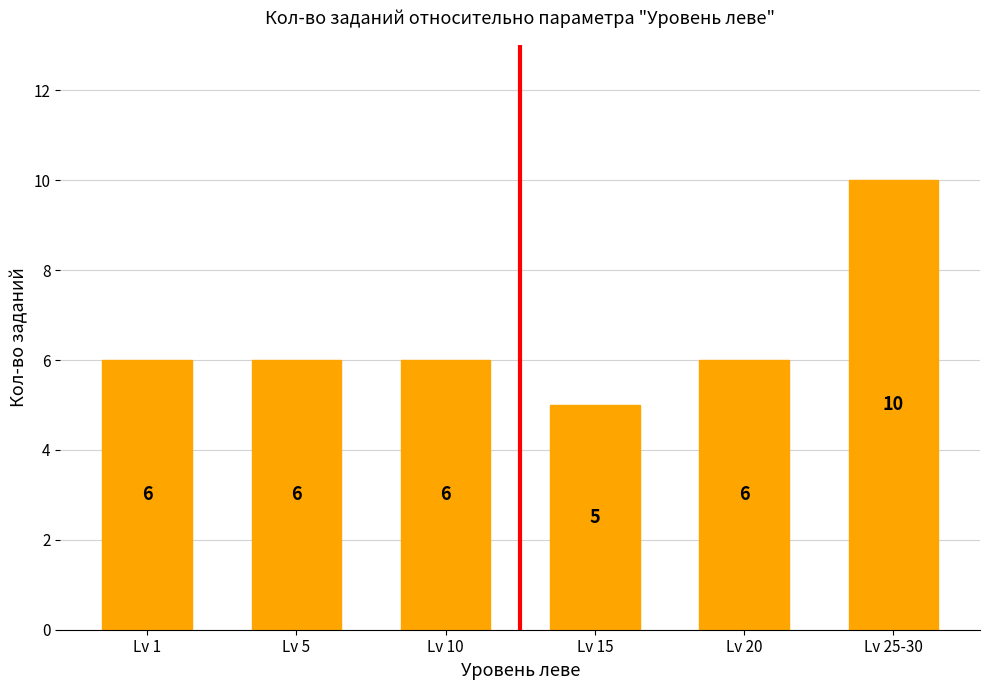

Count the number of categories in the chart.

6